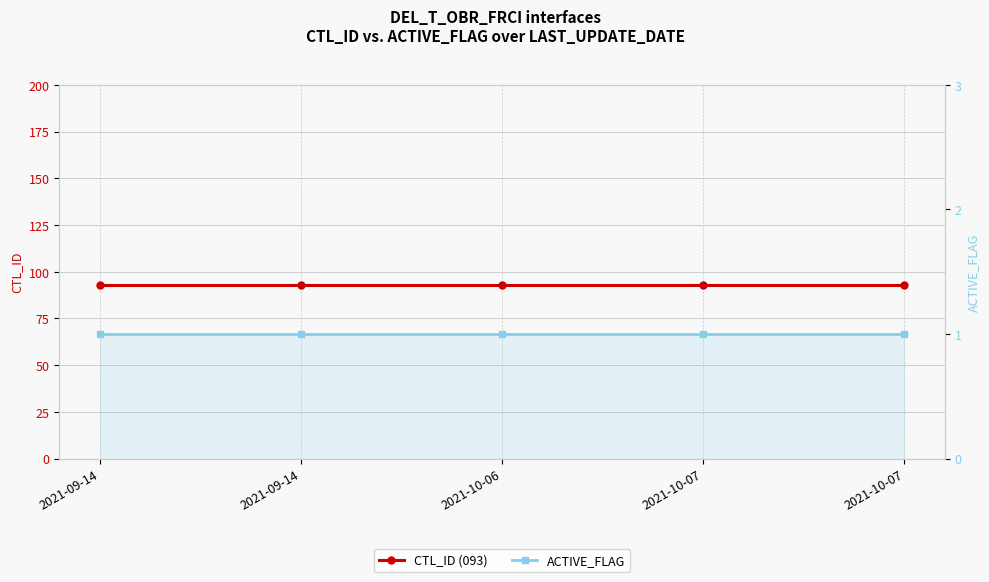

Is it true that CTL_ID (093) equals 33 at 2021-10-07?

False